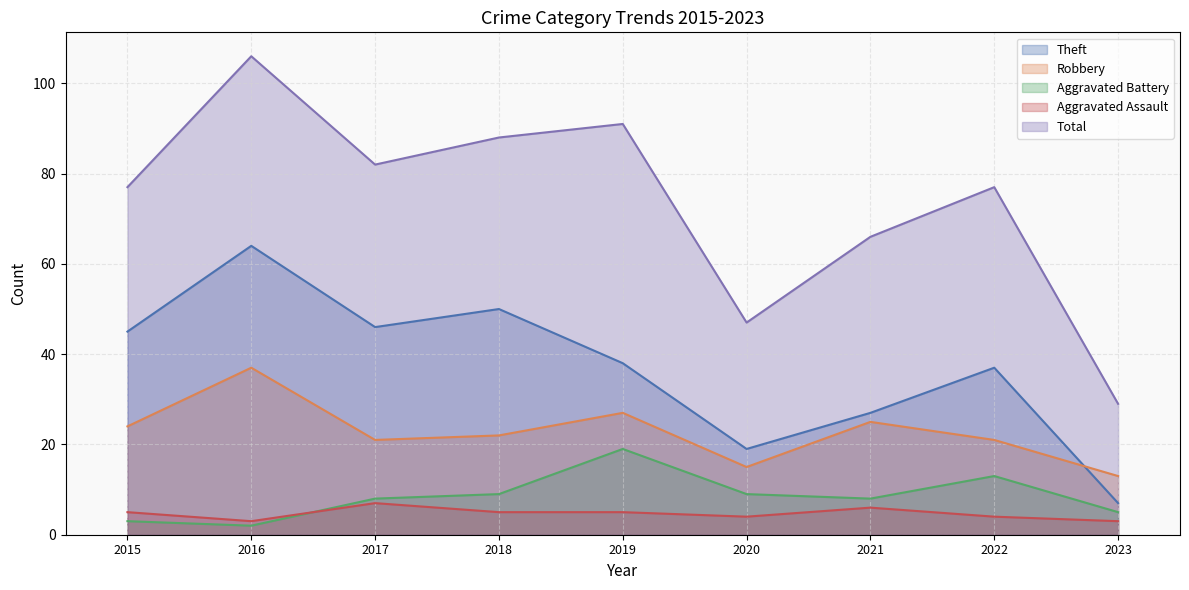

Which category has the lowest value in the Aggravated Assault series?

2016